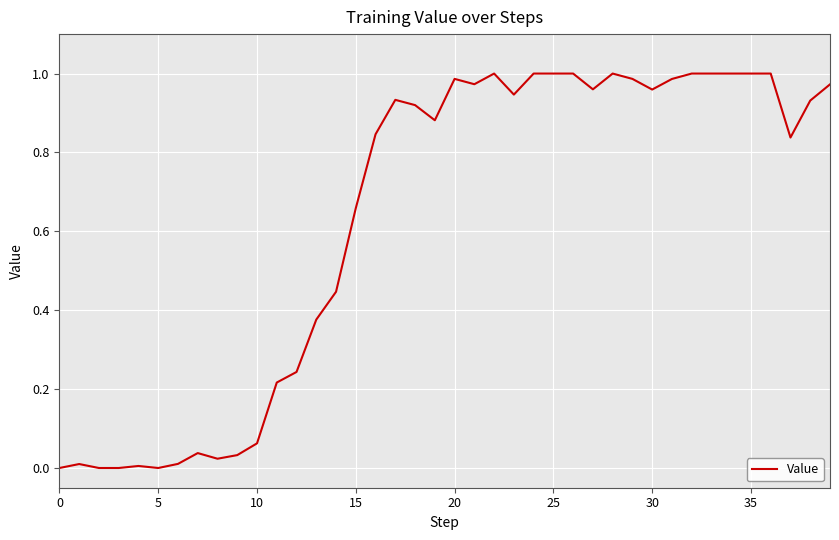

How many lines are shown in the chart?

1